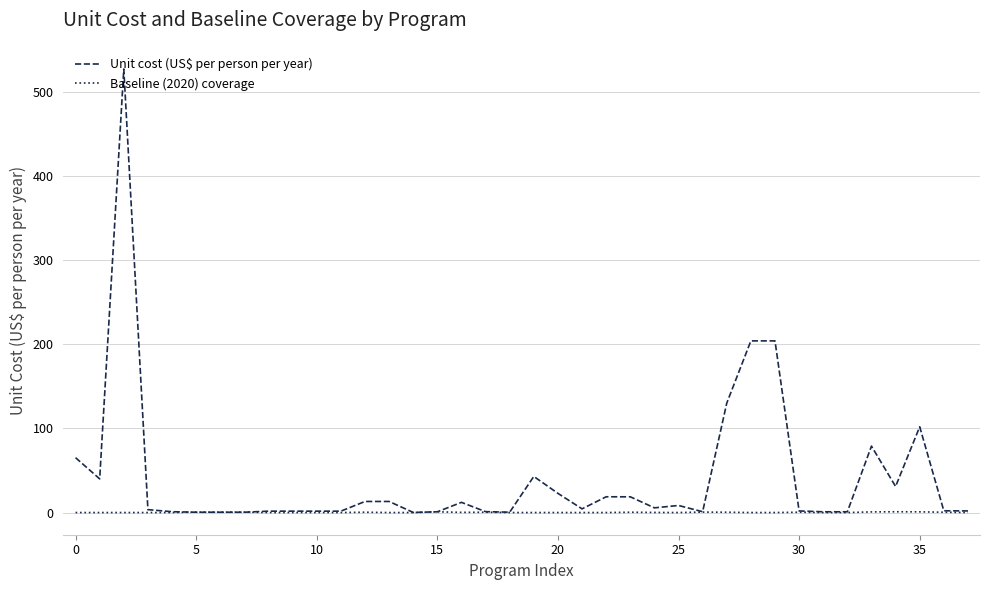

Which series has the widest spread of values?

Unit cost (US$ per person per year)